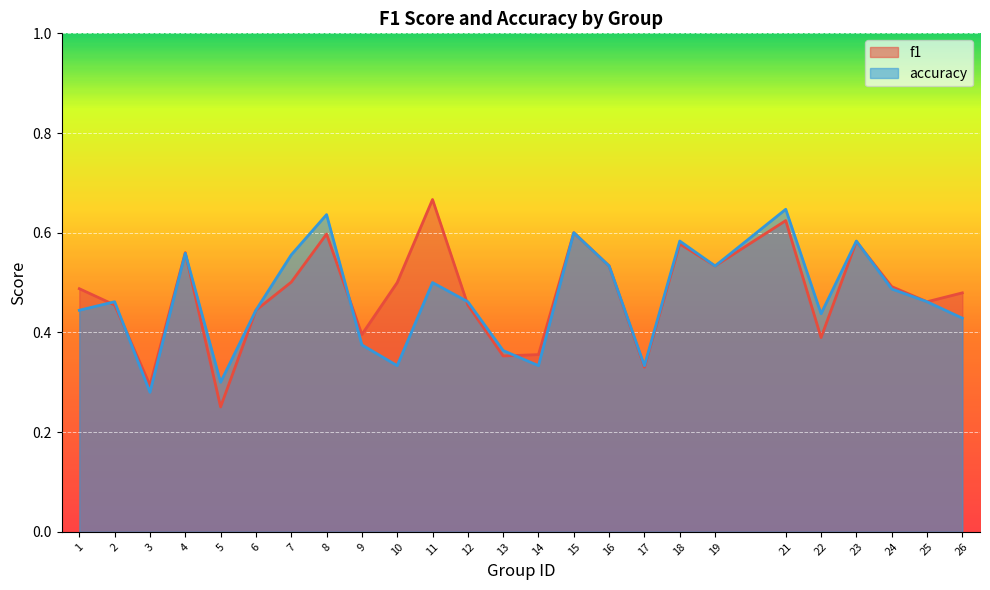

How many accuracy values are between 0 and 1?

25